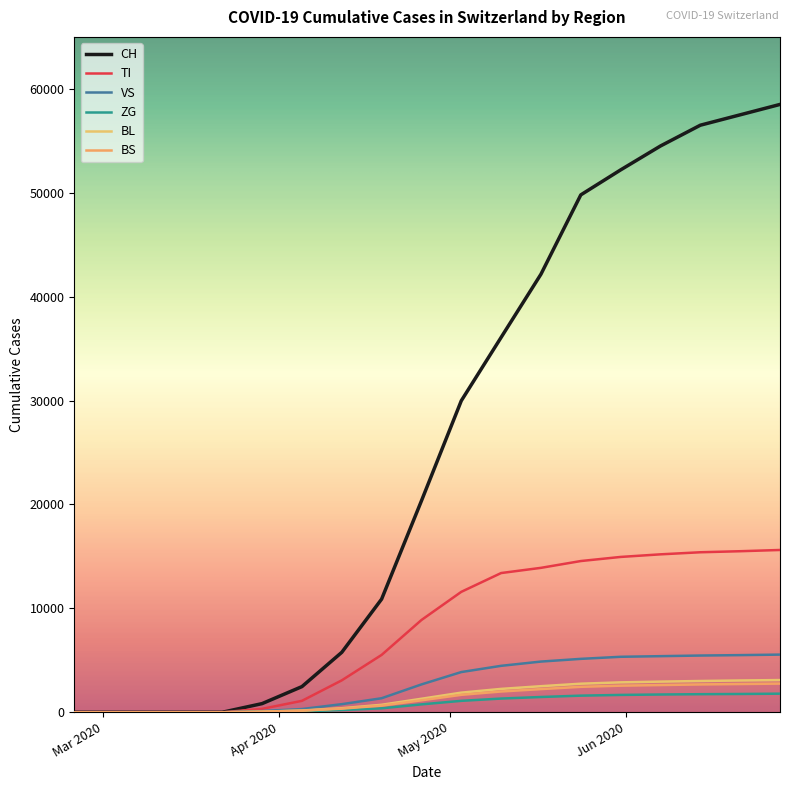

What is the sum of all VS values?

50850